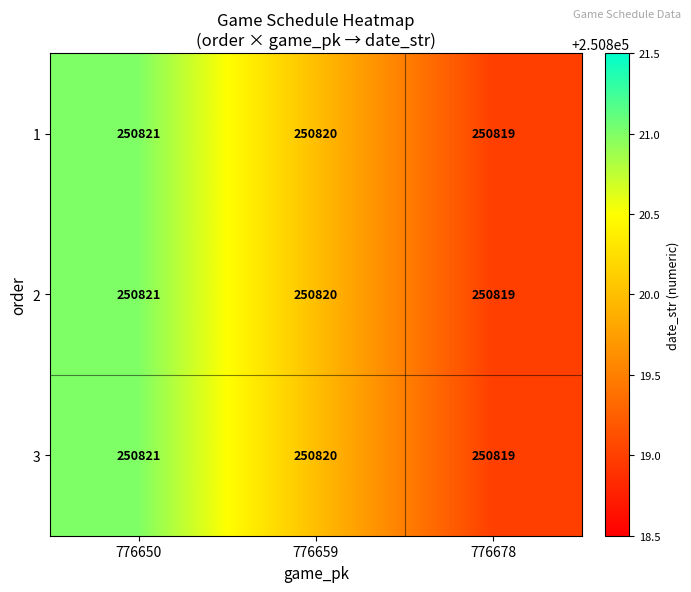

Count the number of categories in the chart.

3